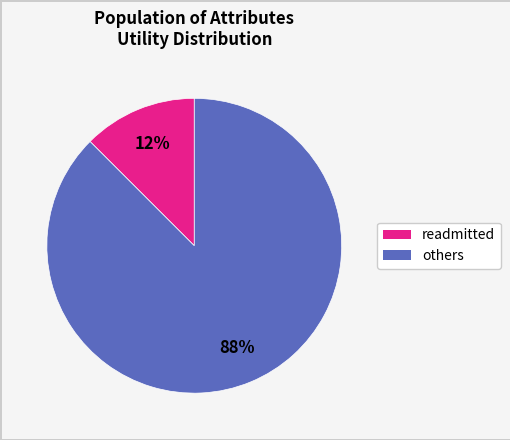

How many segments does this pie chart have?

2